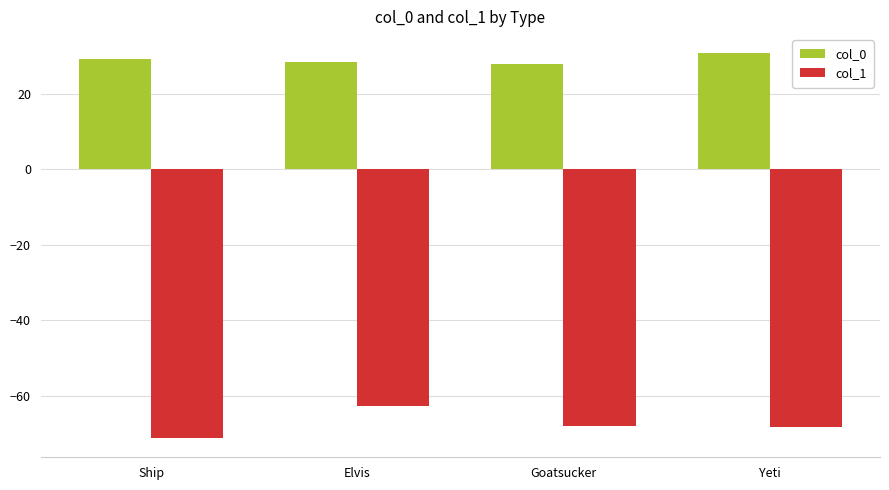

Rank the series at Ship from highest to lowest value.

col_0, col_1